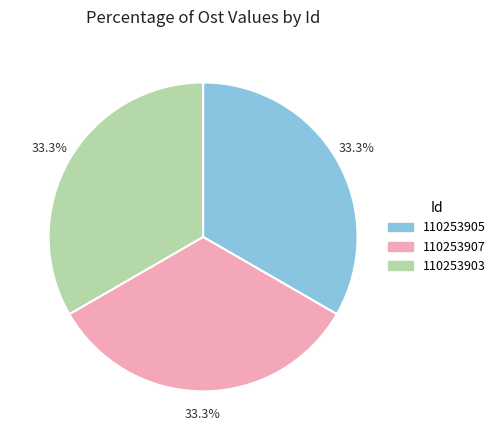

How much of the chart is everything except 110253907?

66.7%